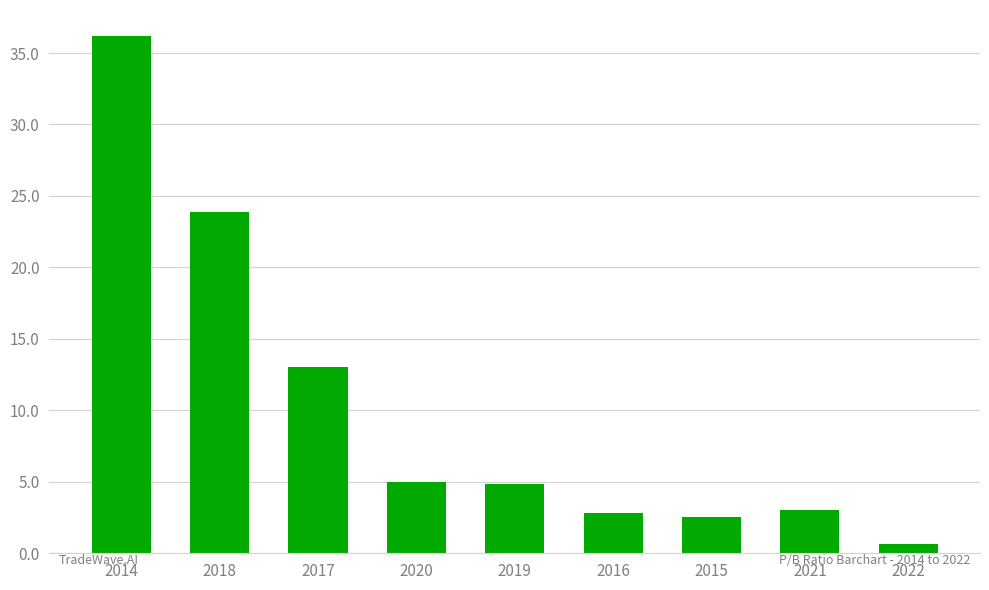

At which label does the data first exceed 4?

2014